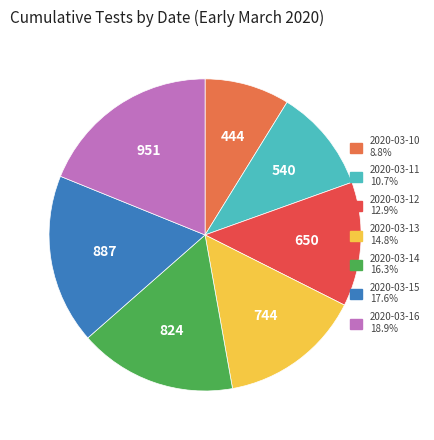

What is the ratio of the value at 2020-03-16 to the value at 2020-03-10?

2.1